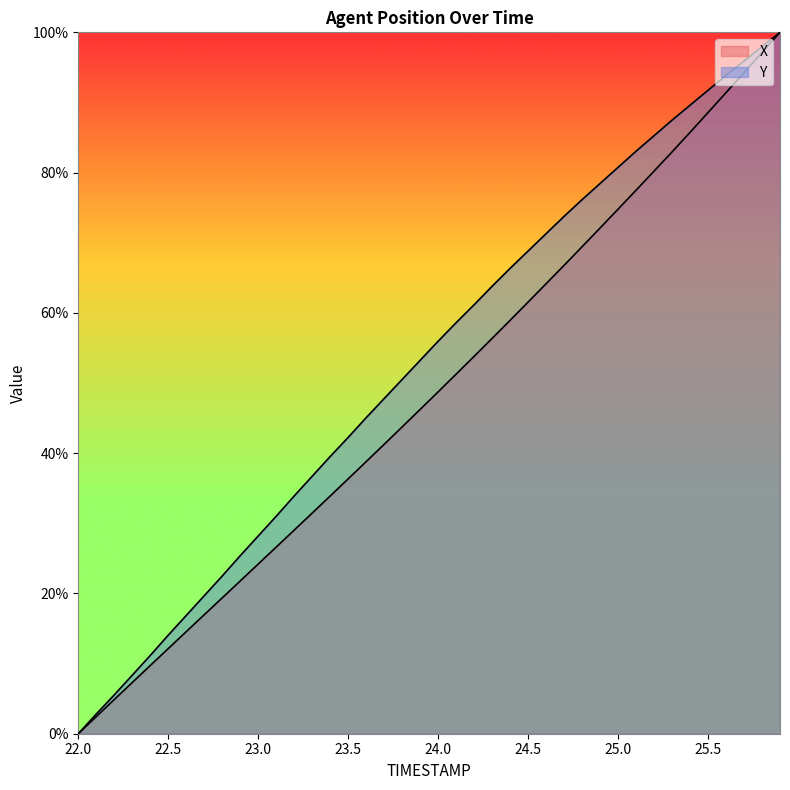

Where does the Y series first go above 55?

24.0